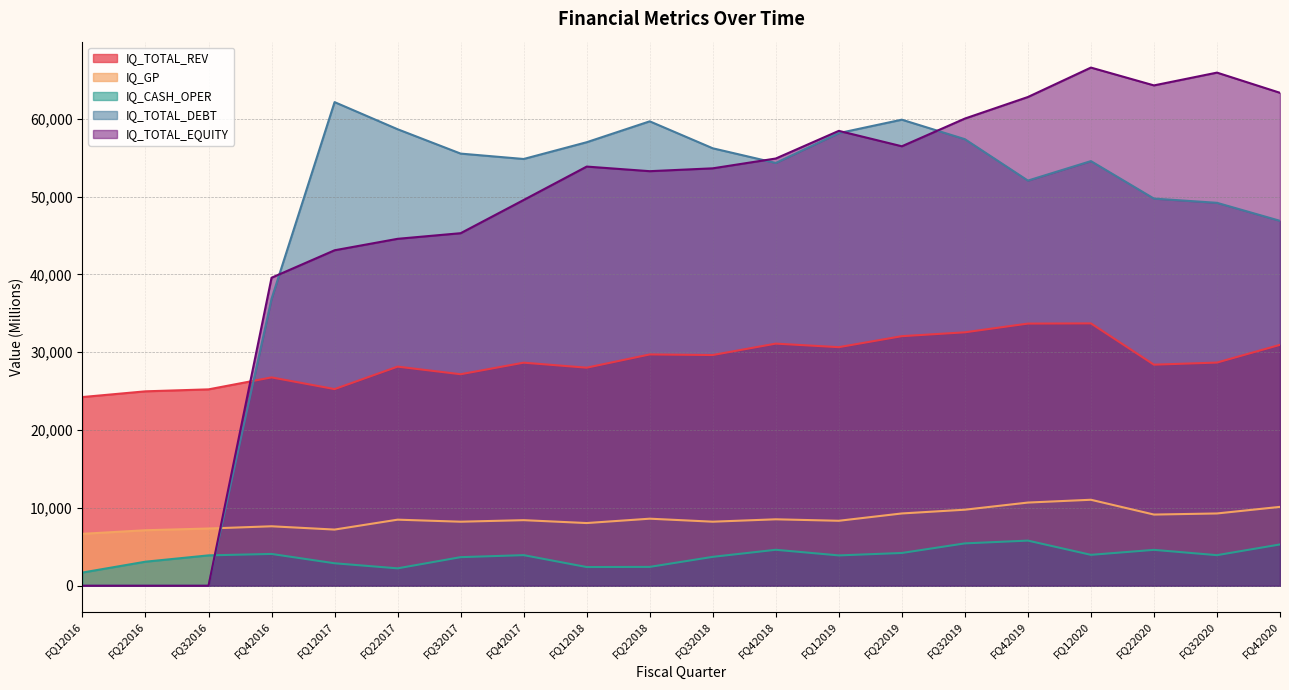

At how many categories does at least one series exceed 37329?

17